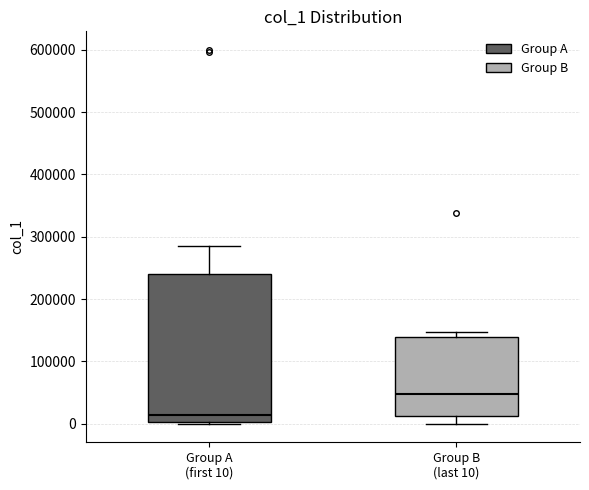

Which box is the tallest, from its lower edge to its upper edge?

Group A (first 10)